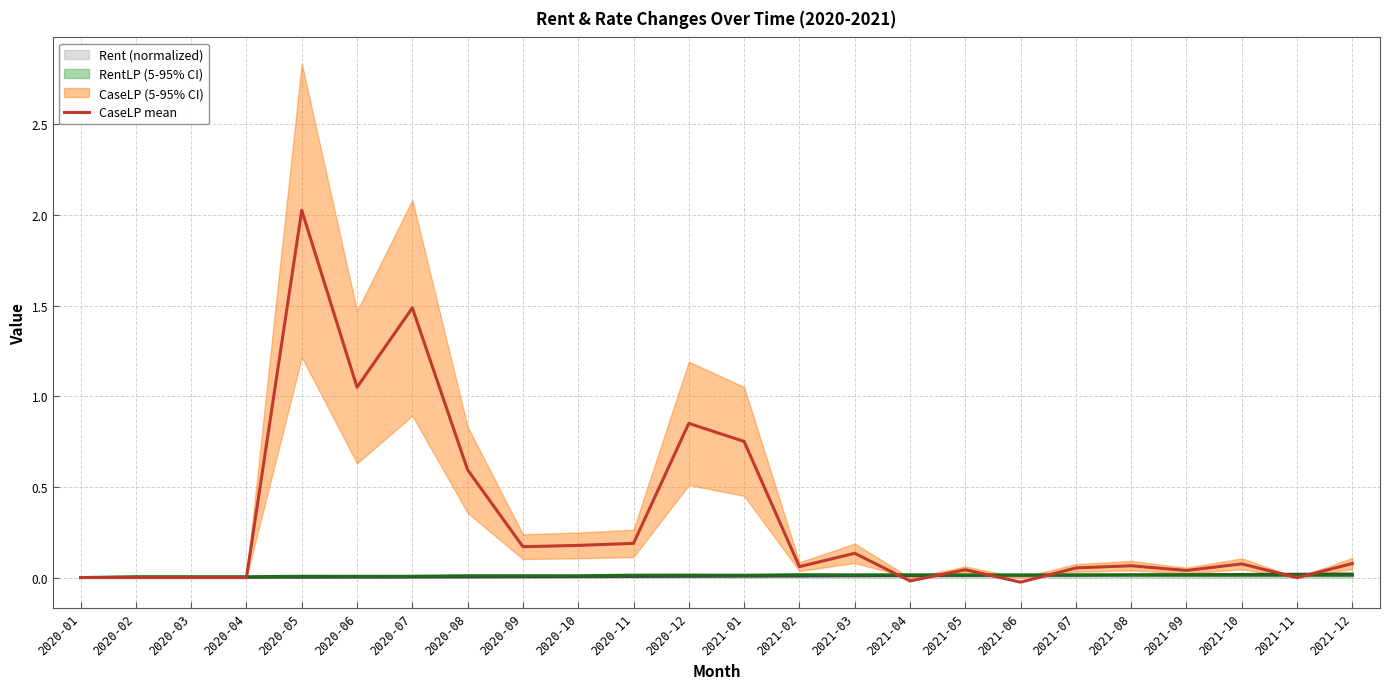

What is the label of the 17th point from the right?

2020-08